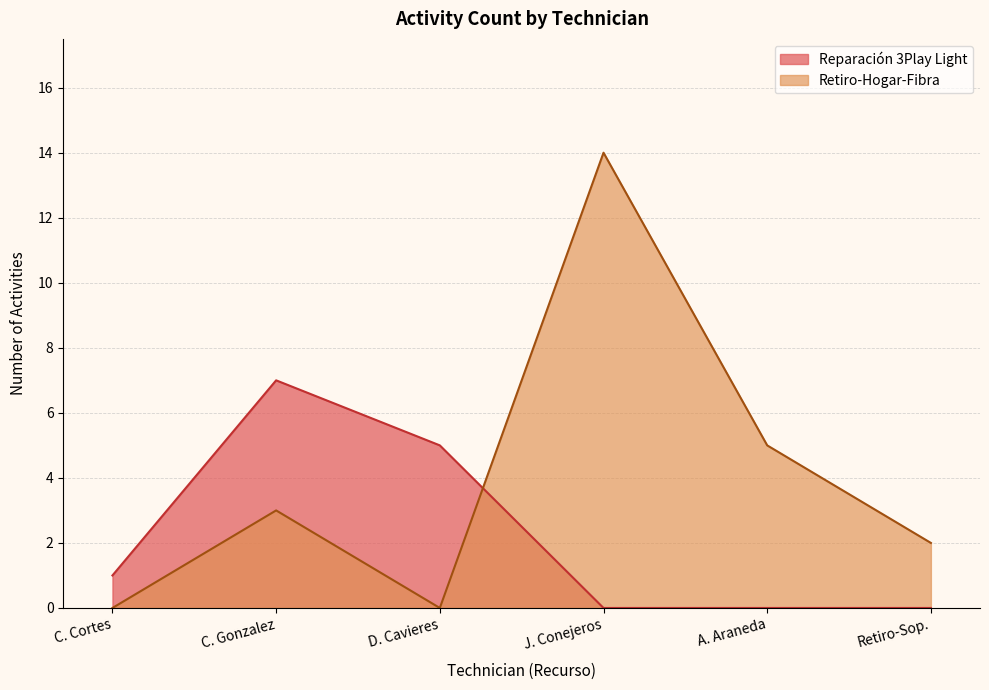

At which category is the sum across all series the highest?

J. Conejeros